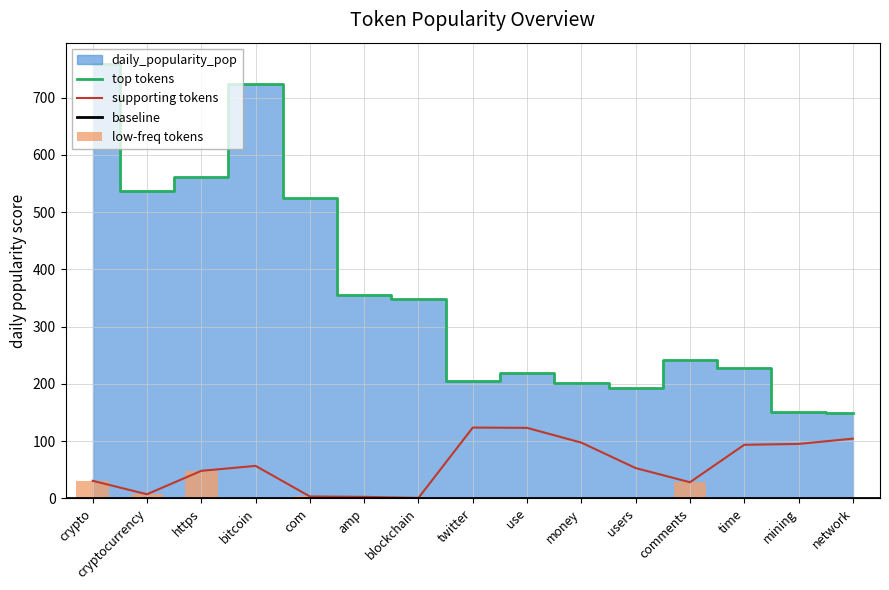

The value of daily_popularity_pop at twitter is 204.8. True or false?

True